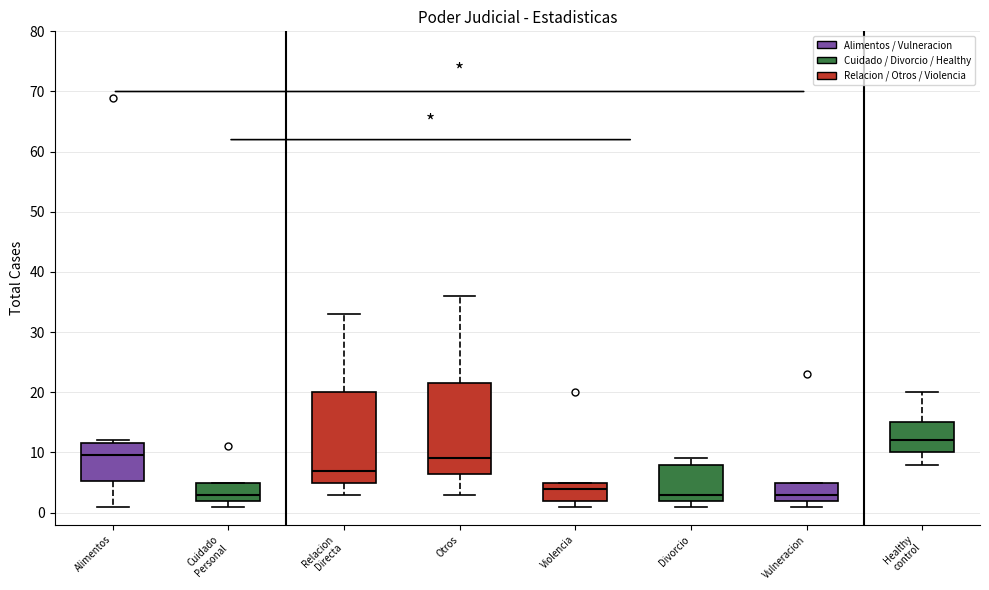

Reading left to right, read every box against the y-axis: the position of its median line, the range the box covers, and the ends of its whiskers. The values are not printed on the chart, so give them approximately, as read against the axis.

Alimentos: median 10, box 5 to 12, whiskers 1 to 12 (just above the box's upper edge)
Cuidado Personal: median 3, box 2 to 5, whiskers 1 to 5
Relacion Directa: median 7, box 5 to 20, whiskers 3 to 33
Otros: median 9, box 7 to 22, whiskers 3 to 36
Violencia: median 4, box 2 to 5, whiskers 1 to 5
Divorcio: median 3, box 2 to 8, whiskers 1 to 9
Vulneracion: median 3, box 2 to 5, whiskers 1 to 5
Healthy control: median 12, box 10 to 15, whiskers 8 to 20